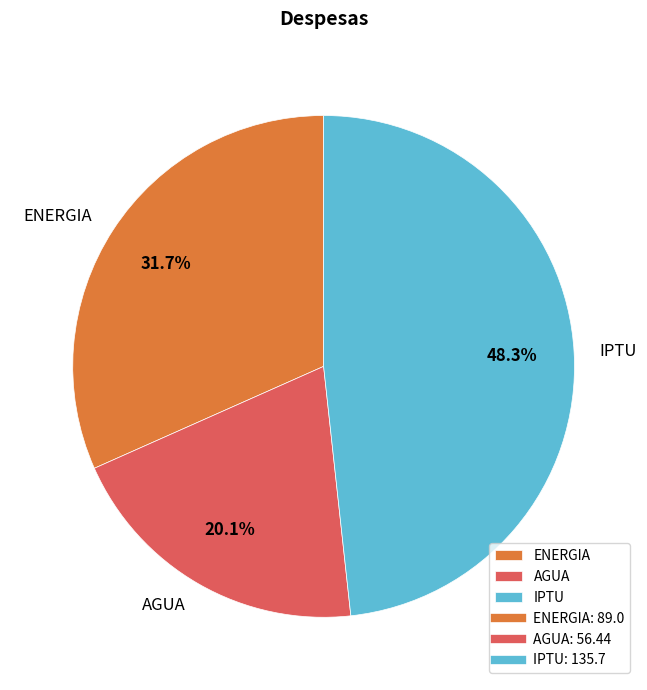

What portion of the pie excludes AGUA?

79.9%